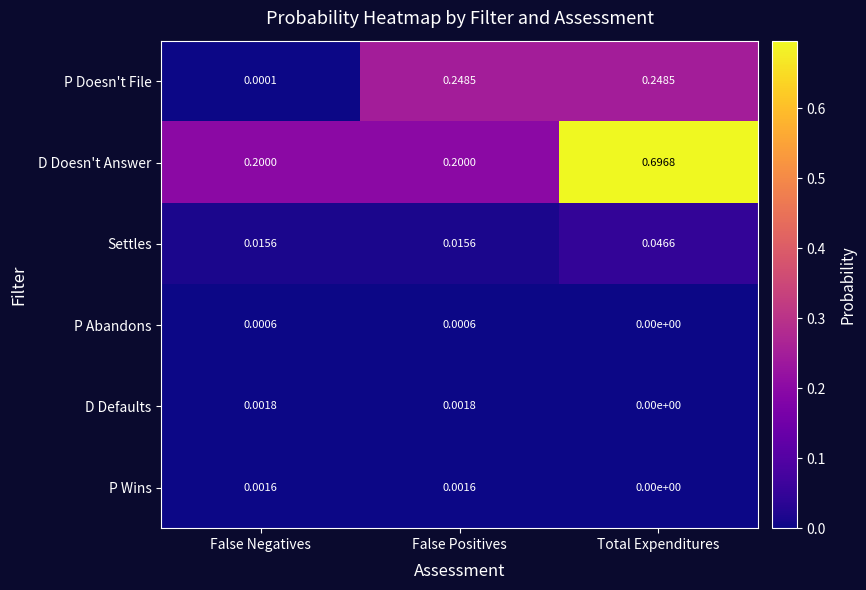

Where is D Defaults nearest to the value 0?

Total Expenditures